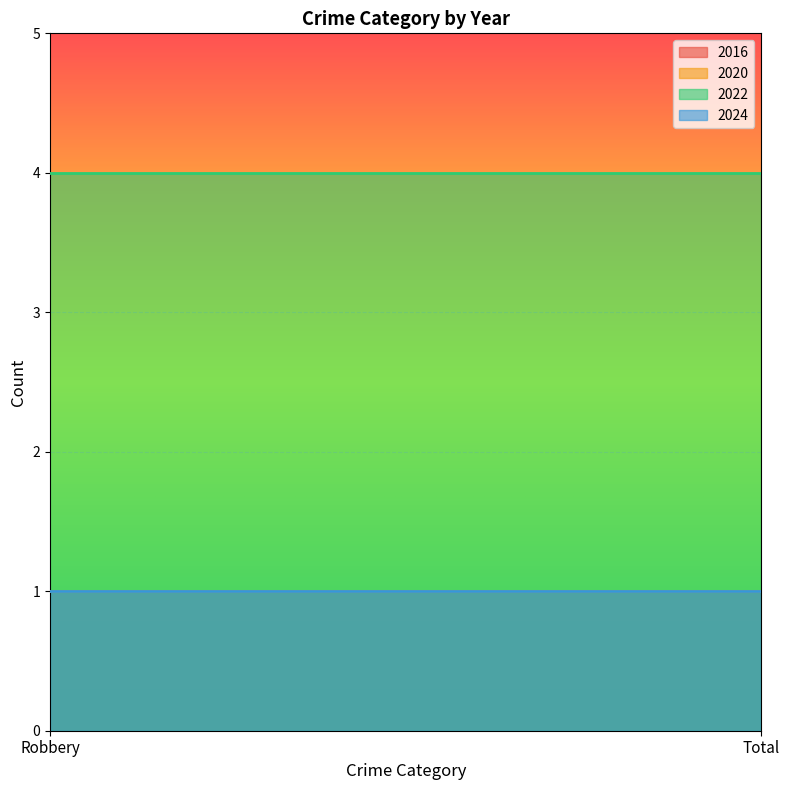

Which has a higher value, Robbery or Total?

Robbery